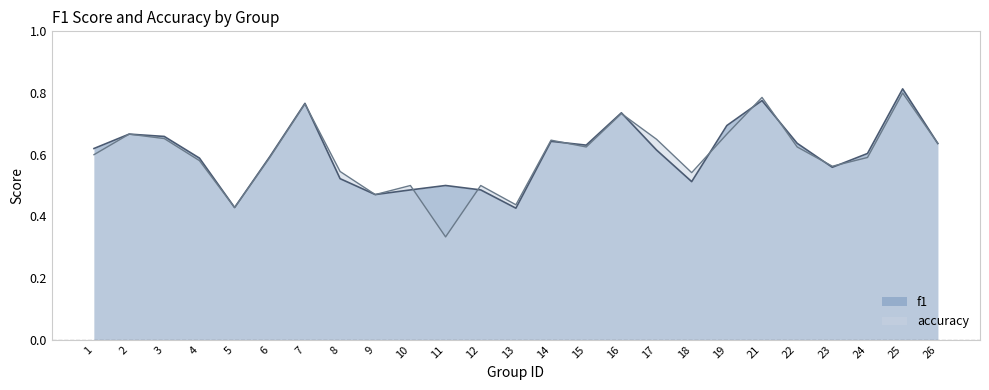

What is the total value across all series at 18?

1.1